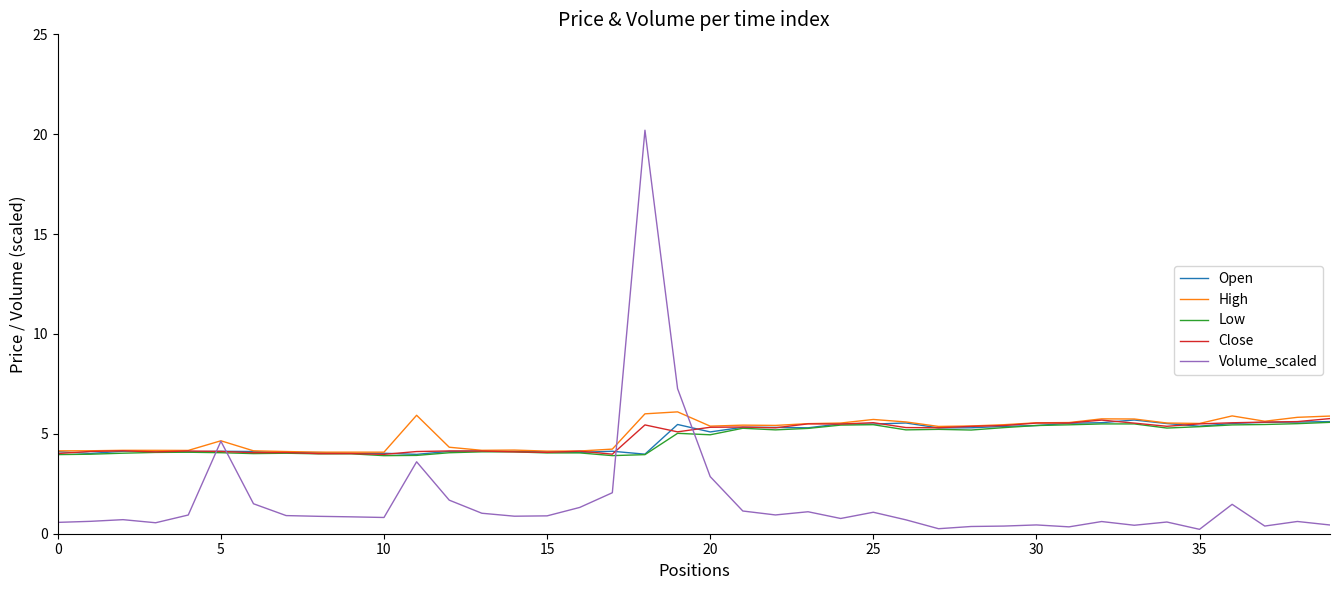

What is the difference between the maximum and minimum values in the Close series?

1.8